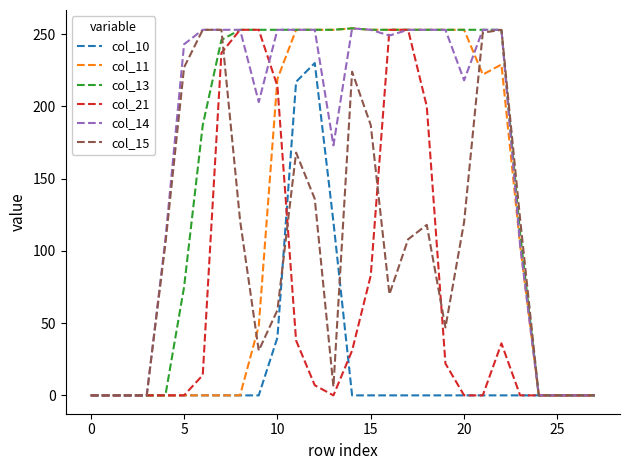

What is the maximum value shown in the chart?

254